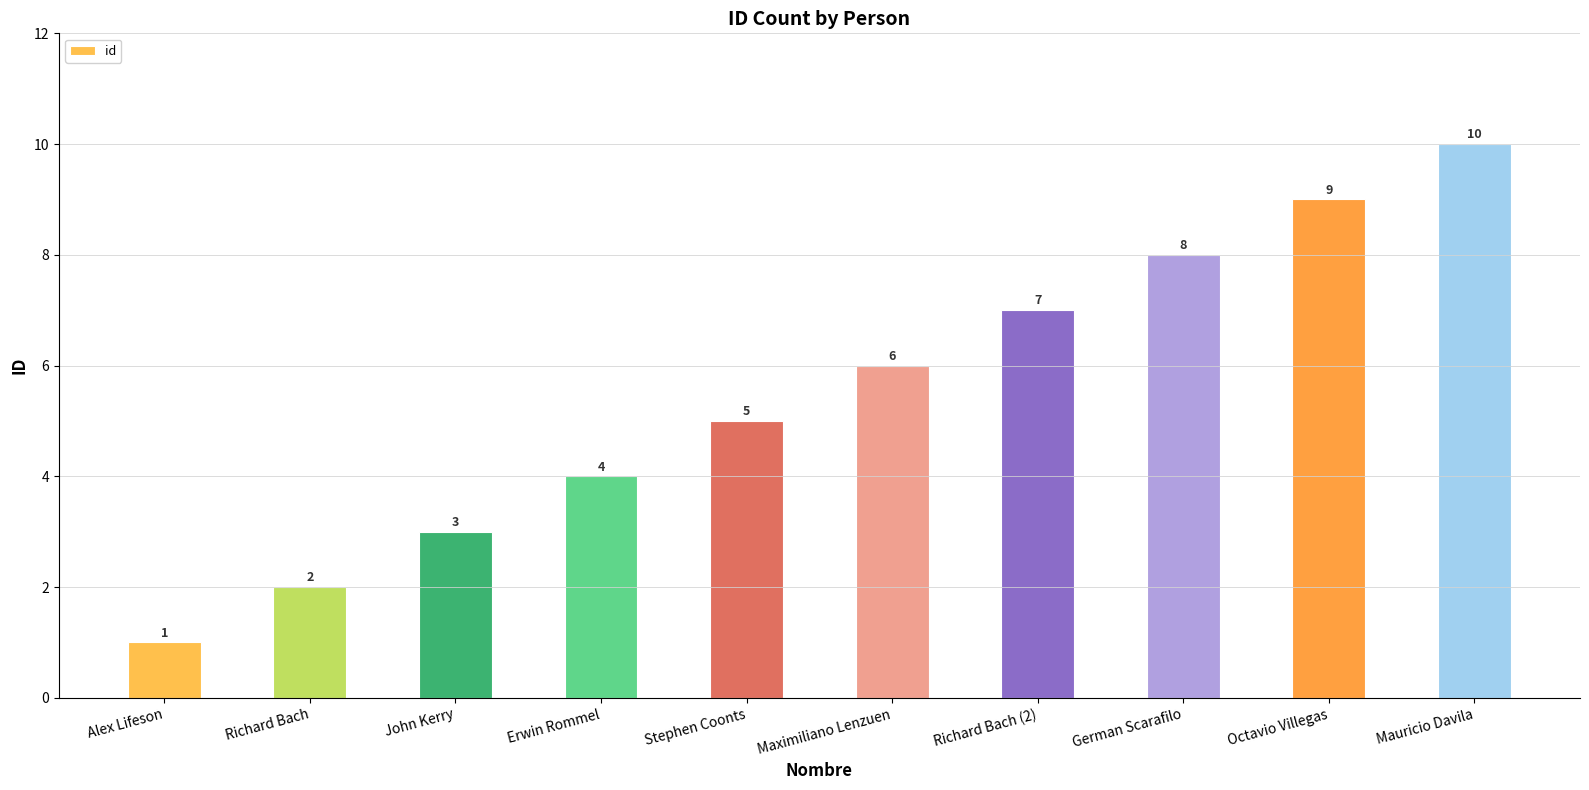

True or false: the data shows 2 at German Scarafilo.

False